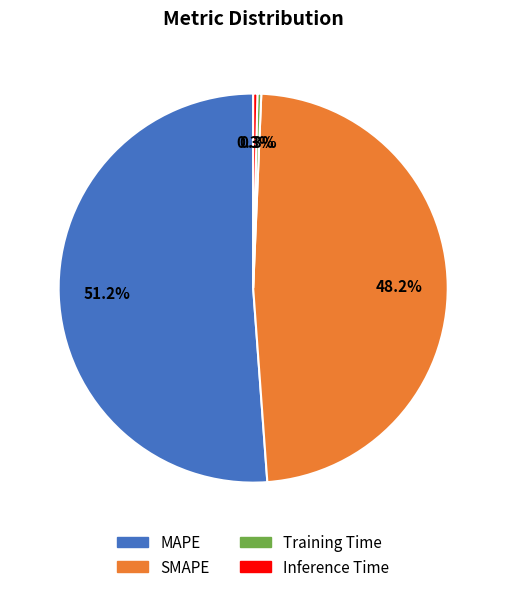

What is the total percentage of SMAPE and Inference Time?

48.5%